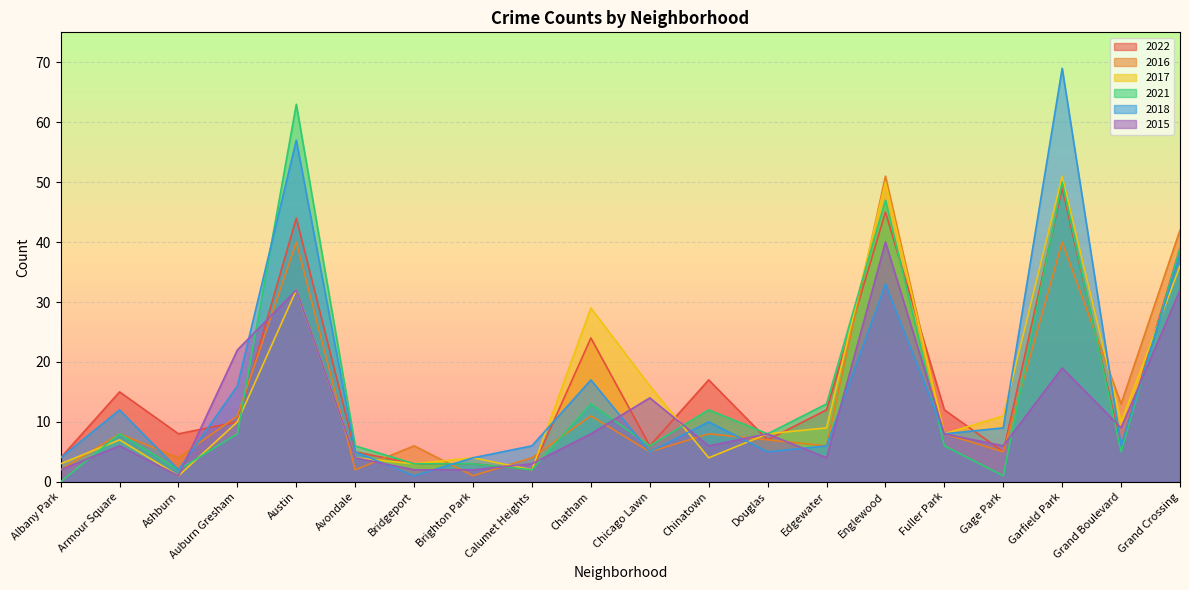

After their last crossing, which series has the higher values: 2016 or 2021?

2016